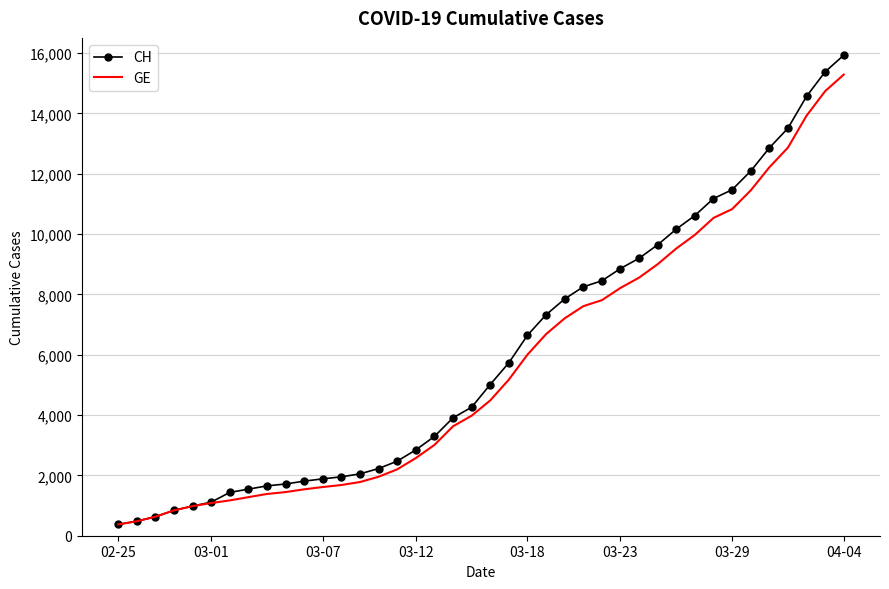

What is the greatest value displayed?

15926